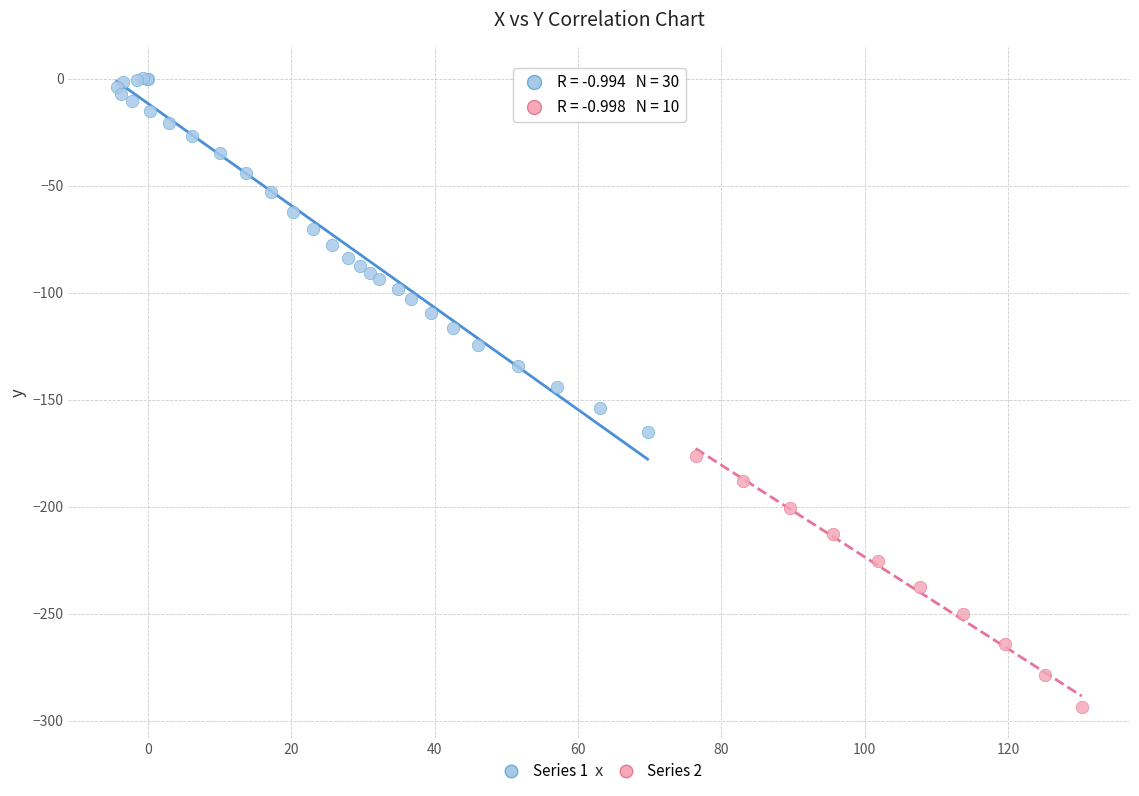

Which series has the largest Y range (max minus min)?

Series 1